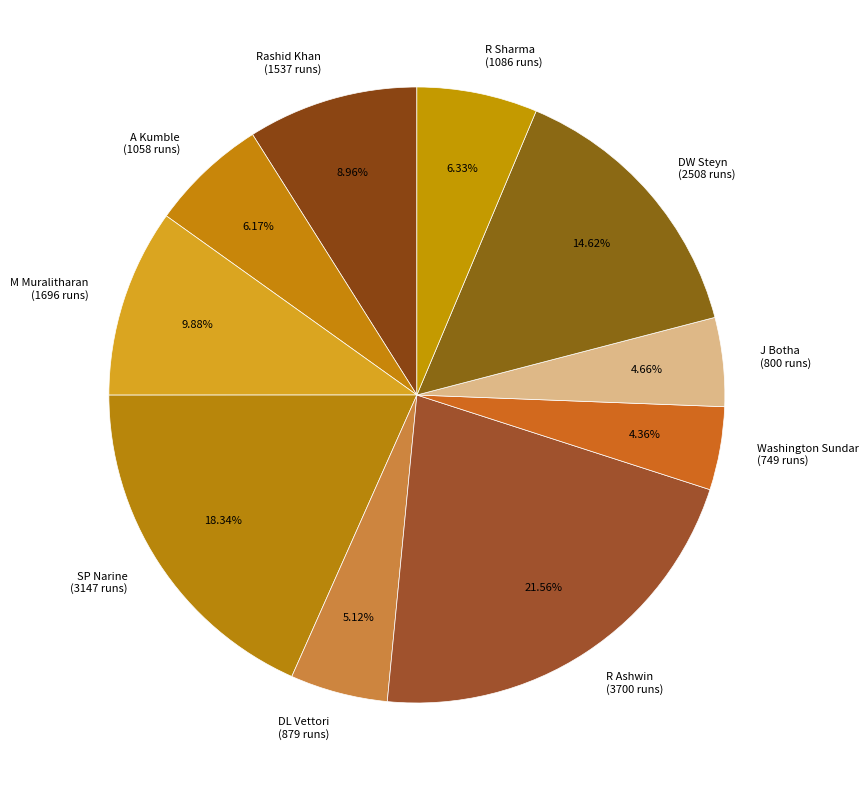

Is the sum of DW Steyn and SP Narine greater than half?

No